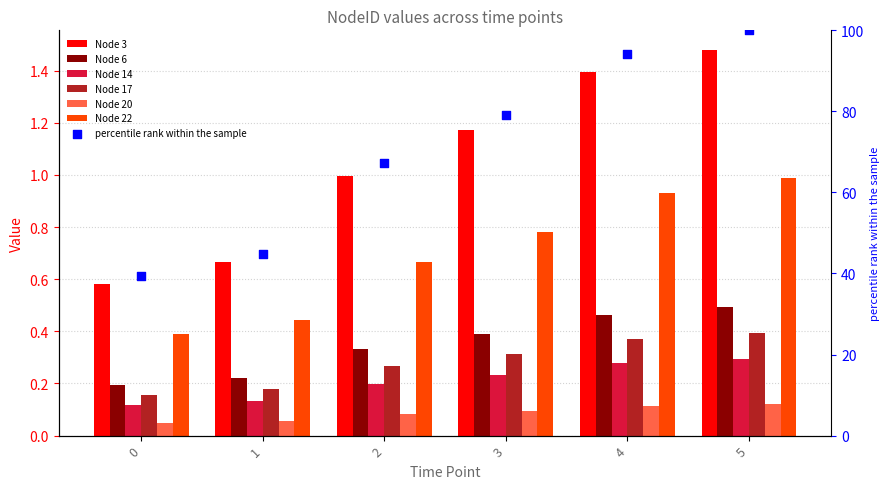

Which series has the widest spread of Y values?

3